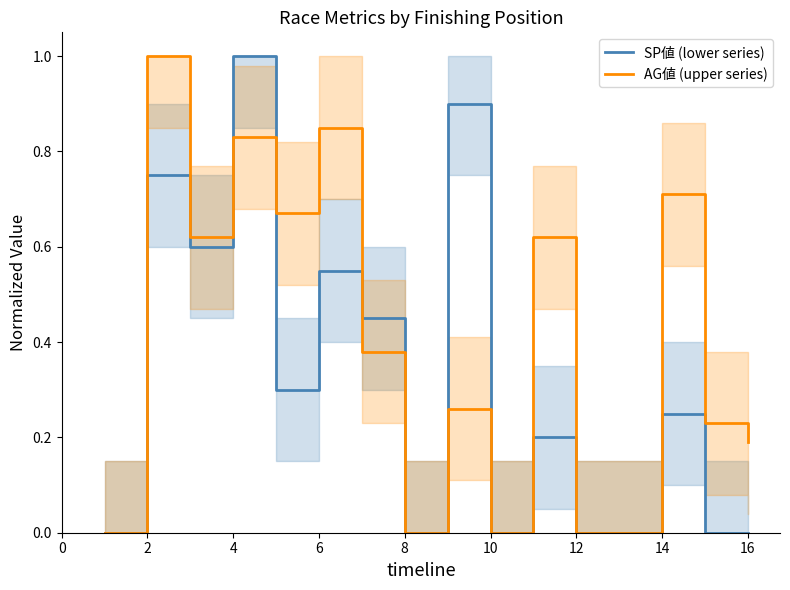

How many values in the SP値 (lower series) series exceed 0?

9